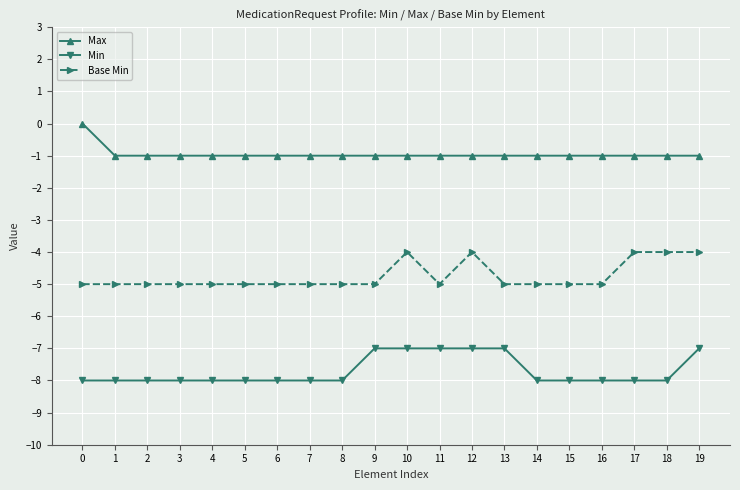

What is the value of the Min point at the 8th from the left?

-8